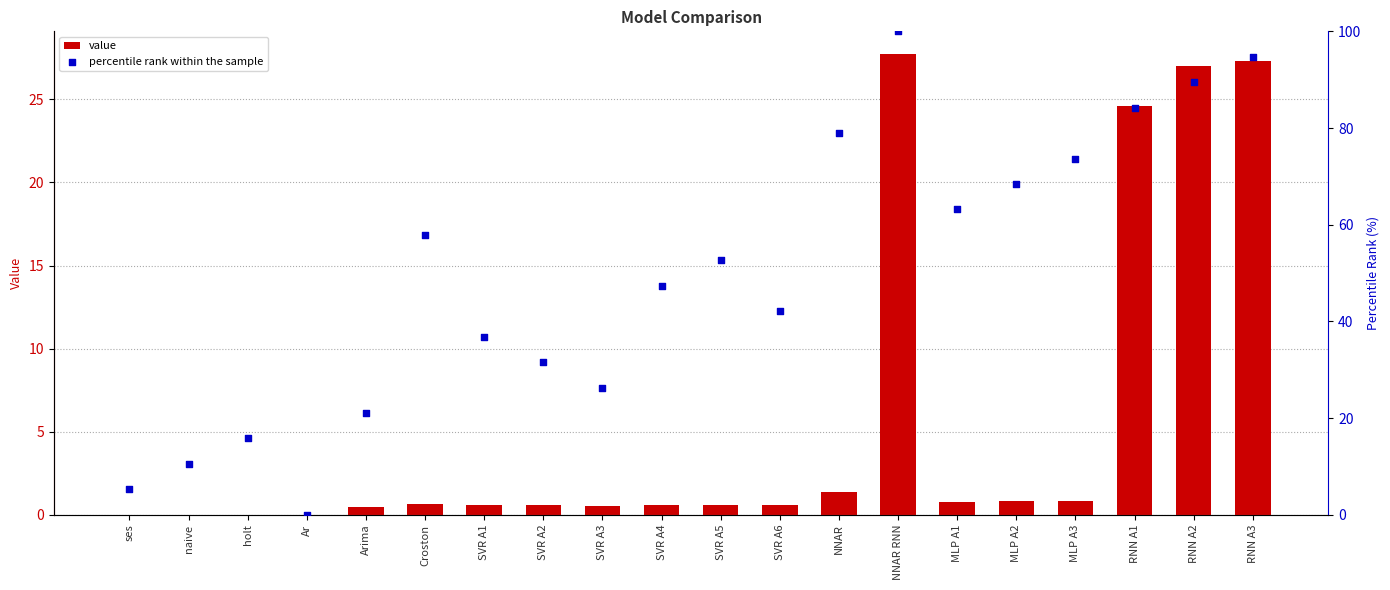

Which series has the largest total across all categories?

percentile rank within the sample